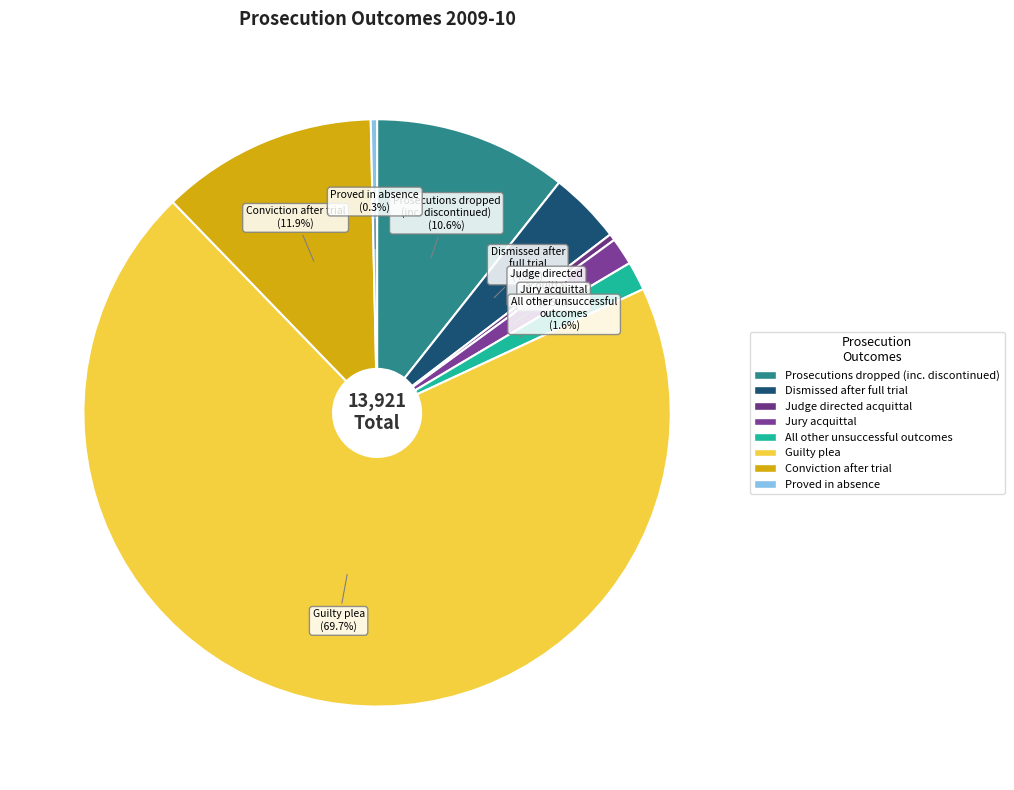

Which has a higher value, Judge directed acquittal or Conviction after trial?

Conviction after trial